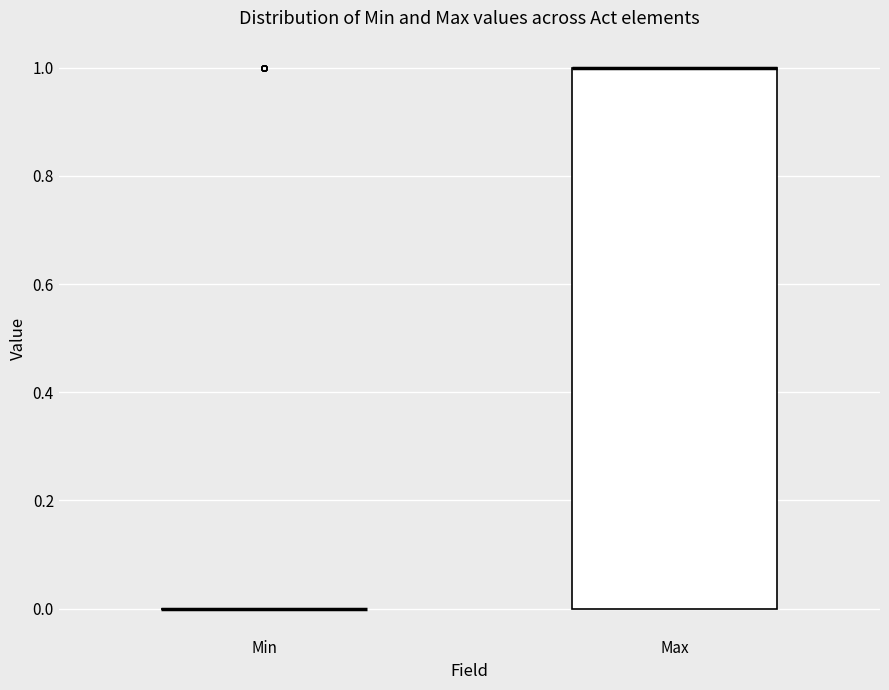

Reading left to right, transcribe this box plot: for each box, give where its median line is, the range the box spans, and where its two whiskers end, as read against the y-axis. The values are not printed on the chart, so give them approximately, as read against the axis.

Min: box collapsed to a line at 0, whiskers 0 to 0
Max: median 1 (drawn on the box's upper edge), box 0 to 1, whiskers 0 to 1